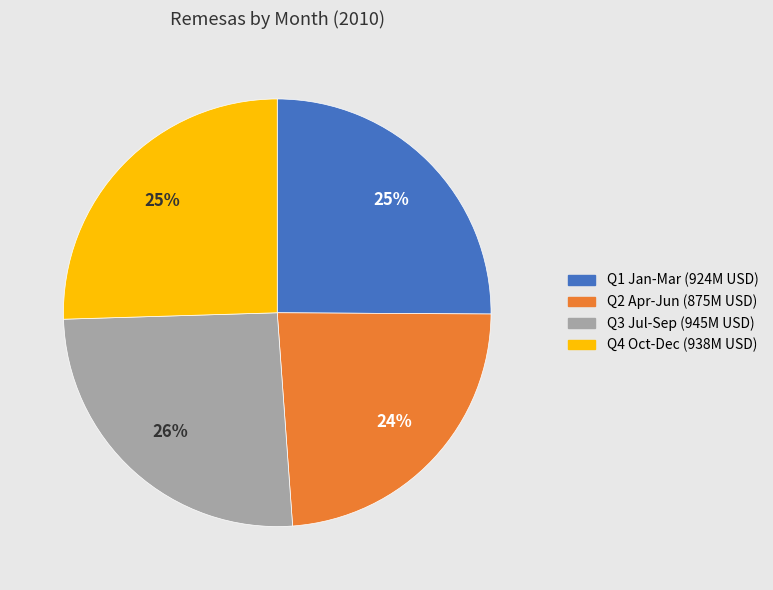

Is there a majority slice in this chart?

No